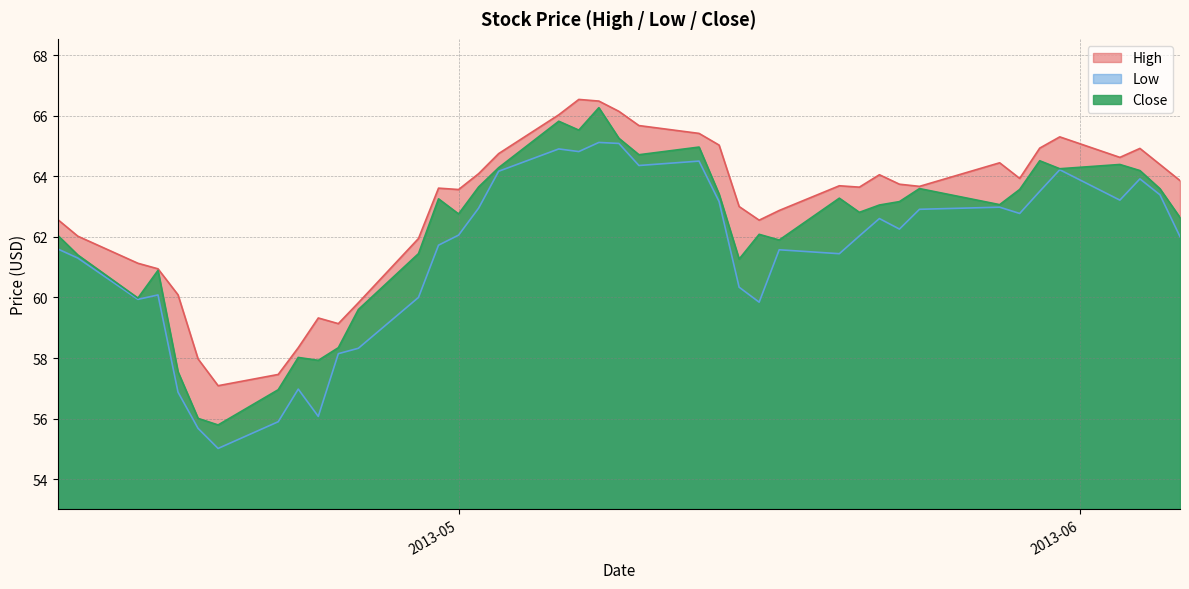

How many lines are shown in the chart?

3